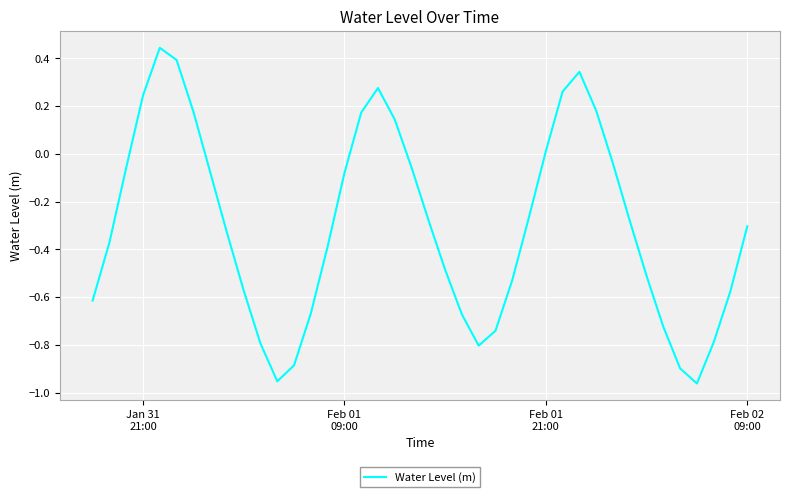

What is the difference between the maximum and minimum values?

1.4